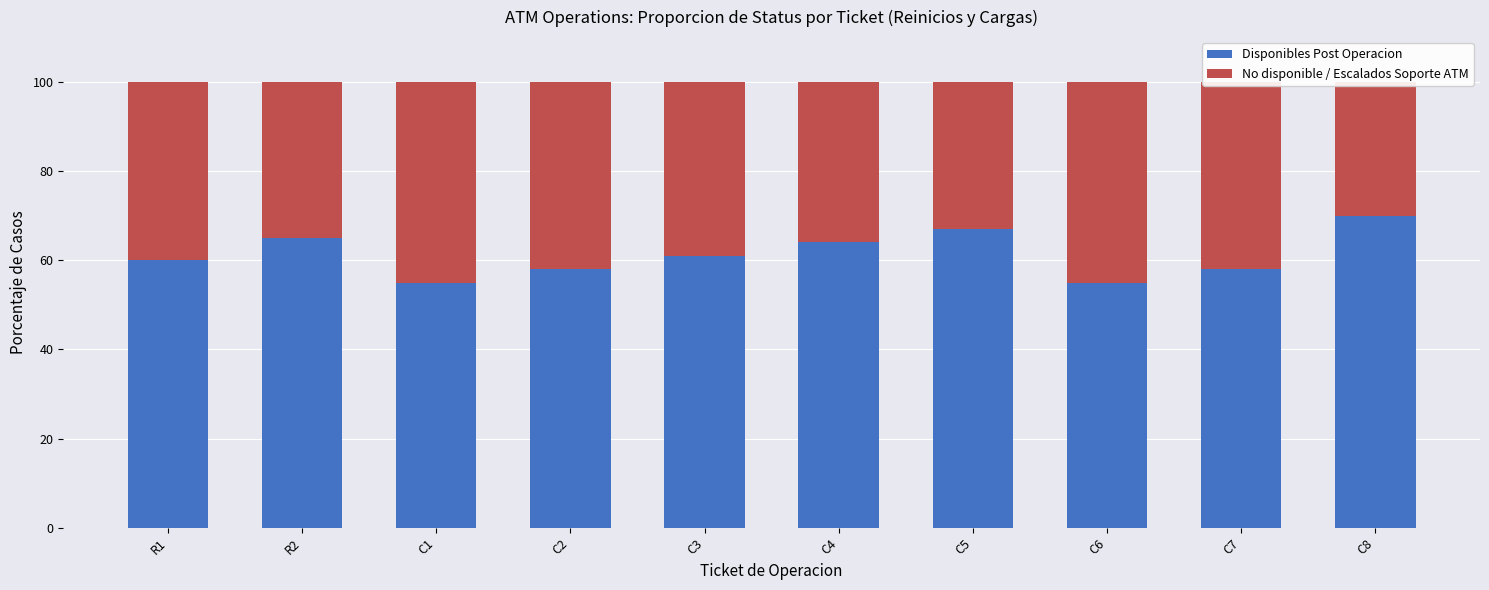

What is the average value of the No disponible / Escalados Soporte ATM series?

39